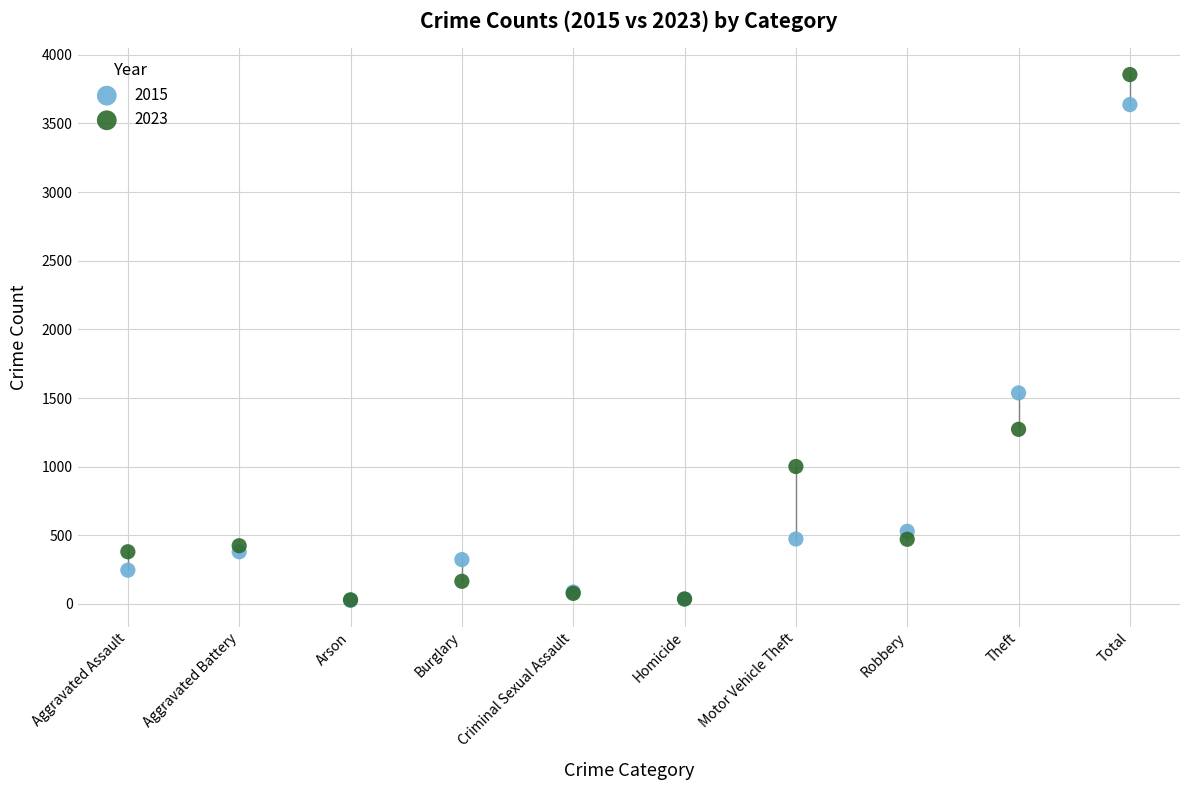

In the 2015 series, what Y value is closest to 1831?

1537